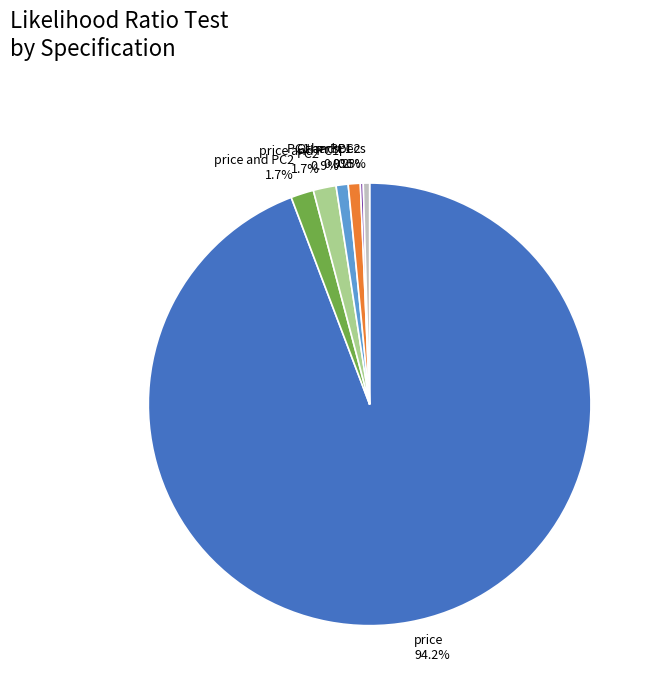

Is there any slice that represents more than half of the pie?

Yes